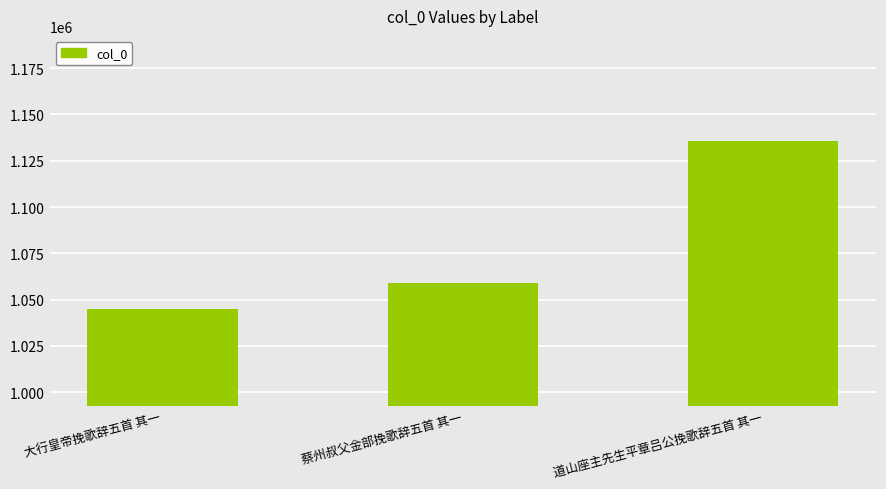

What is the change in value from 大行皇帝挽歌辞五首 其一 to 蔡州叔父金部挽歌辞五首 其一?

+13993